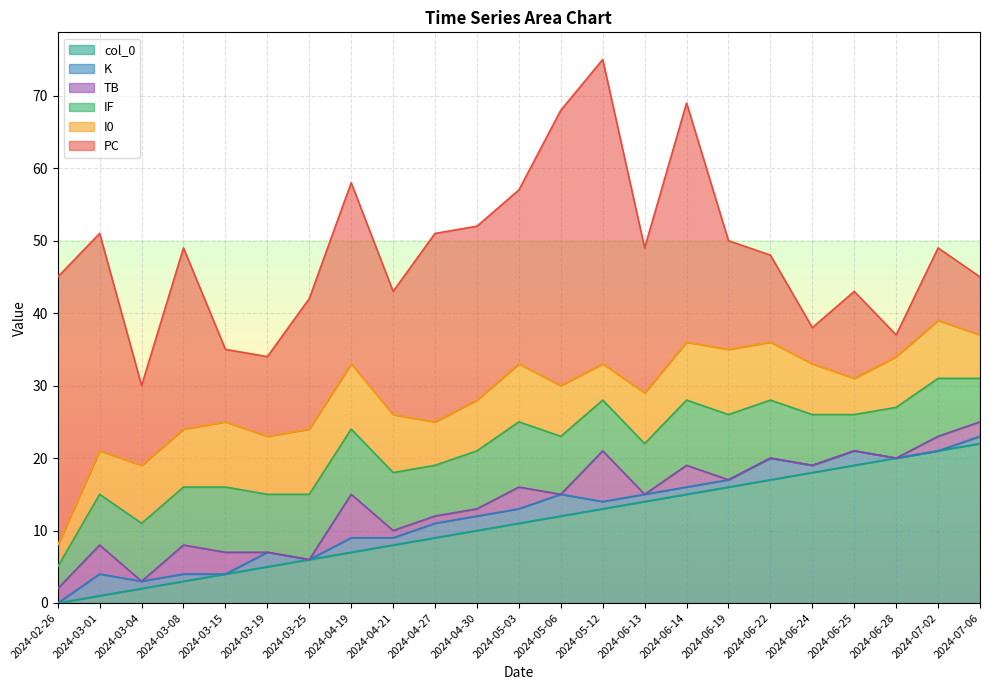

Reading right to left, list all the values displayed in this chart.

PC: 8	10	3	12	5	12	15	33	20	42	38	24	24	26	17	25	18	11	10	25	11	30	37
I0: 6	8	7	5	7	8	9	8	7	5	7	8	7	6	8	9	9	8	9	8	8	6	3
IF: 6	8	7	5	7	8	9	9	7	7	8	9	8	7	8	9	9	8	9	8	8	7	3
K: 1	0	0	2	1	3	1	1	1	1	3	2	2	2	1	2	0	2	0	1	1	3	0
TB: 2	2	0	0	0	0	0	3	0	7	0	3	1	1	1	6	0	0	3	4	0	4	2
col_0: 22	21	20	19	18	17	16	15	14	13	12	11	10	9	8	7	6	5	4	3	2	1	0